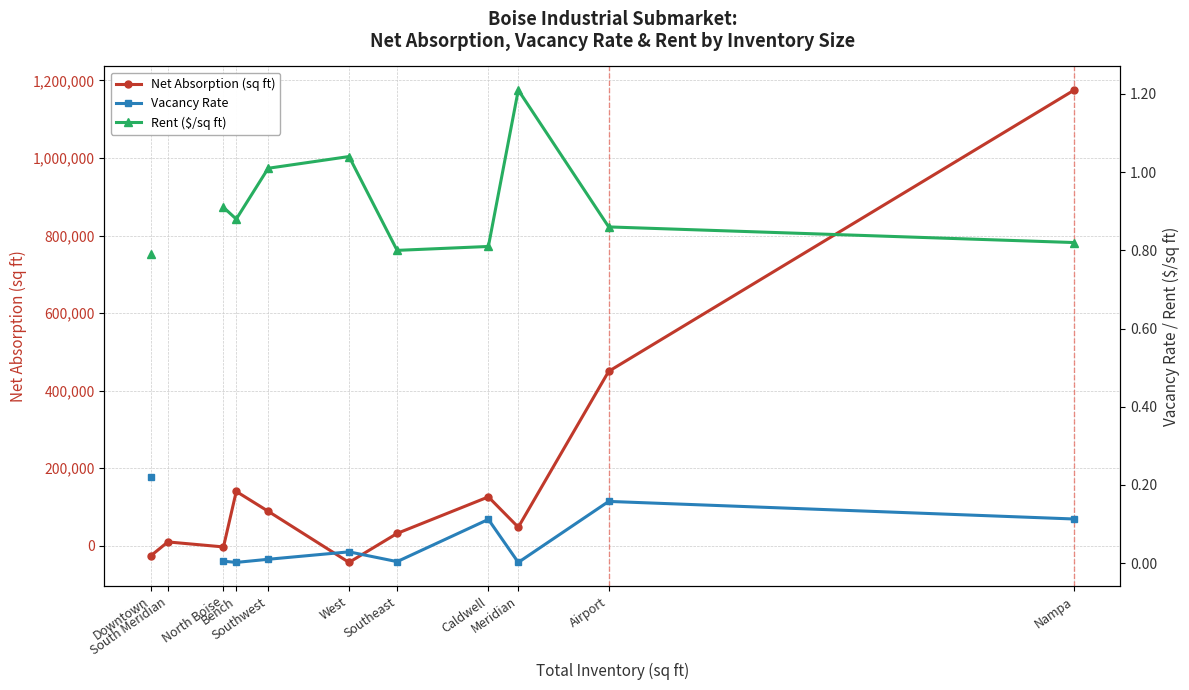

What is the label of the 11th point from the left?

Nampa